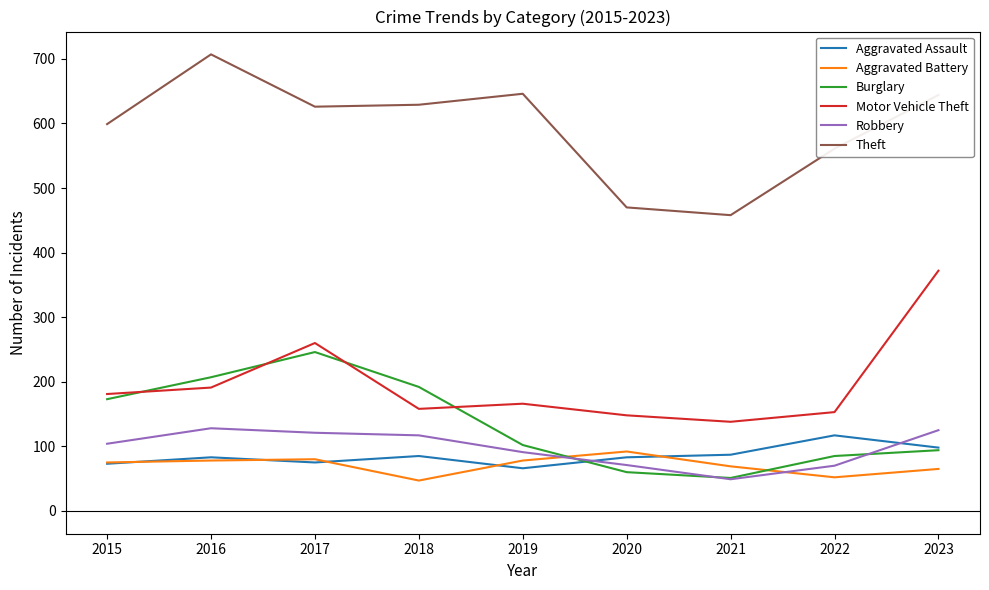

True or false: Aggravated Assault has more than 0 interior local peaks.

True